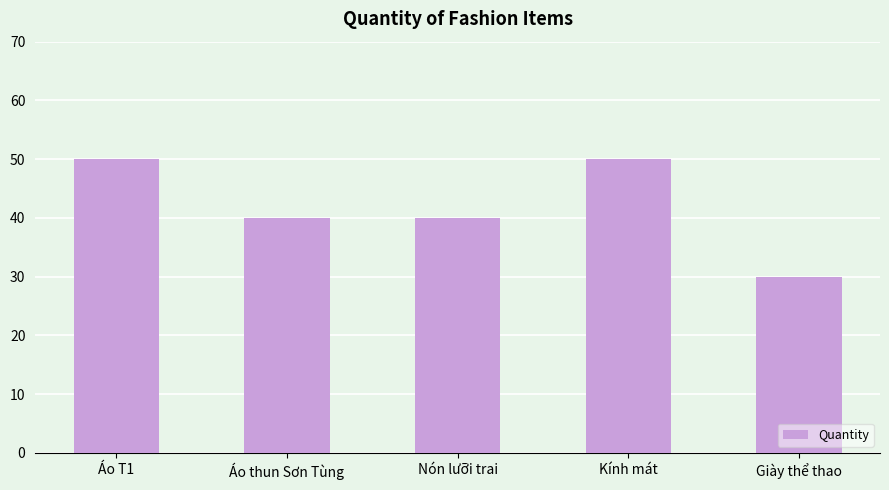

What value does the data have at Áo thun Sơn Tùng, to the nearest 5?

40